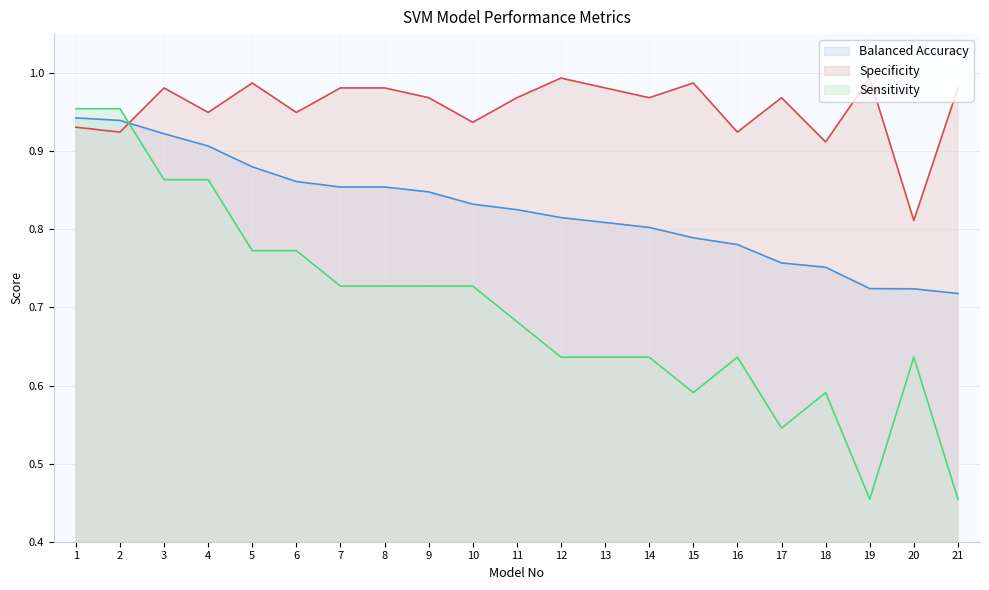

True or false: Balanced Accuracy has a value of 1.2 at 13.

False